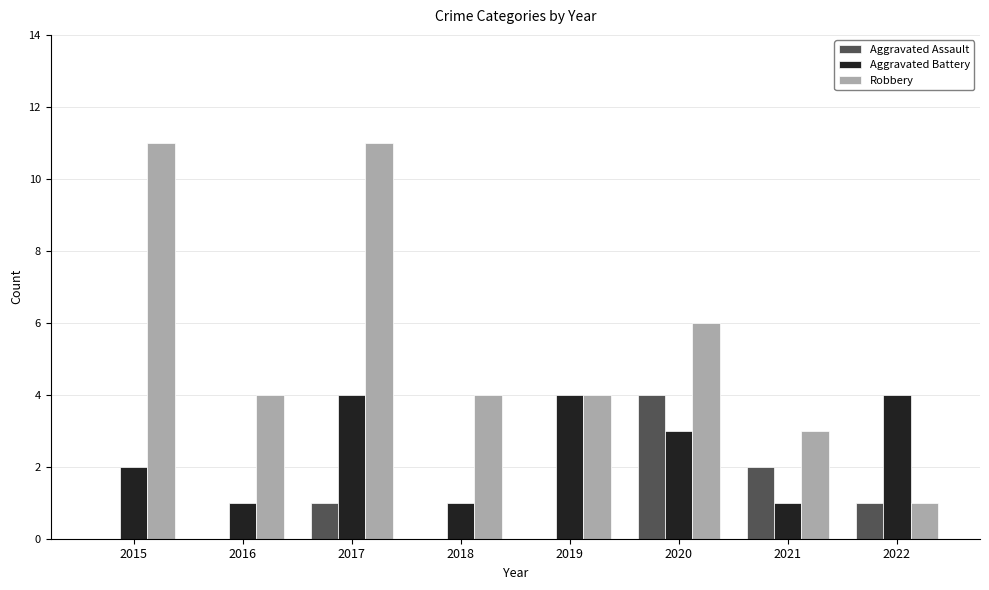

Which series changed the most between 2019 and 2022?

Robbery